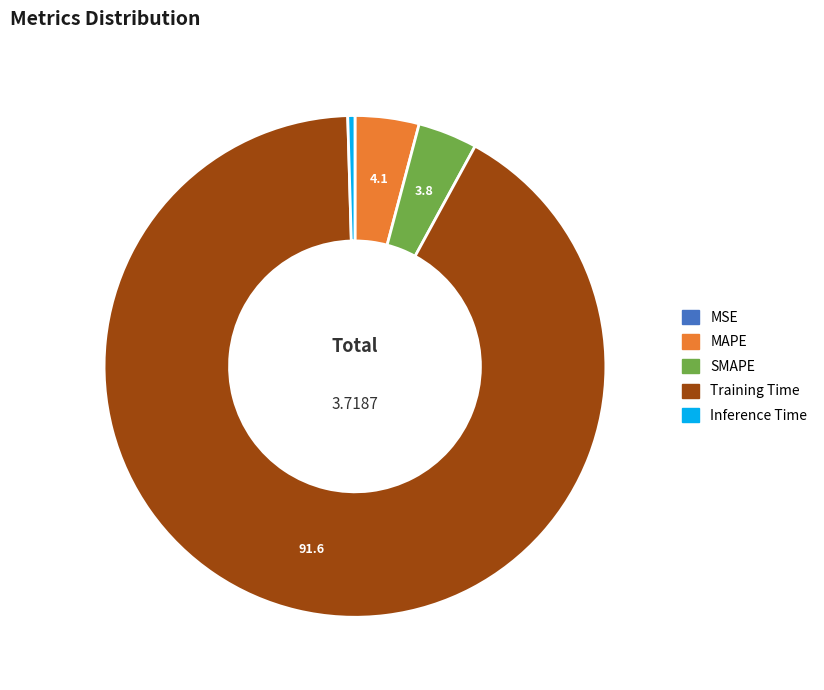

Which slice is the largest?

Training Time